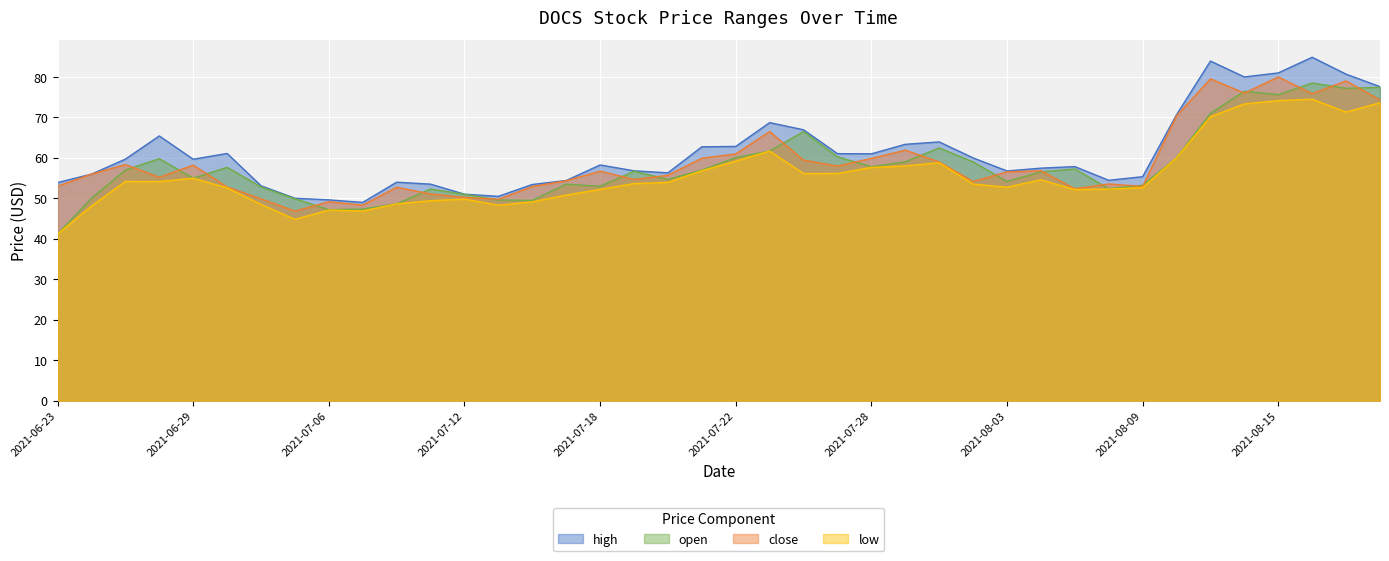

Which category has the lowest value across all series?

2021-06-23